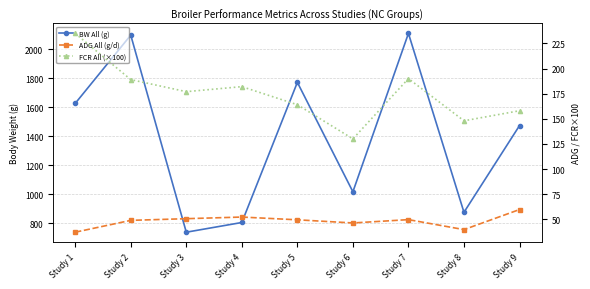

Which has a higher value, Study 7 or Study 2?

Study 7